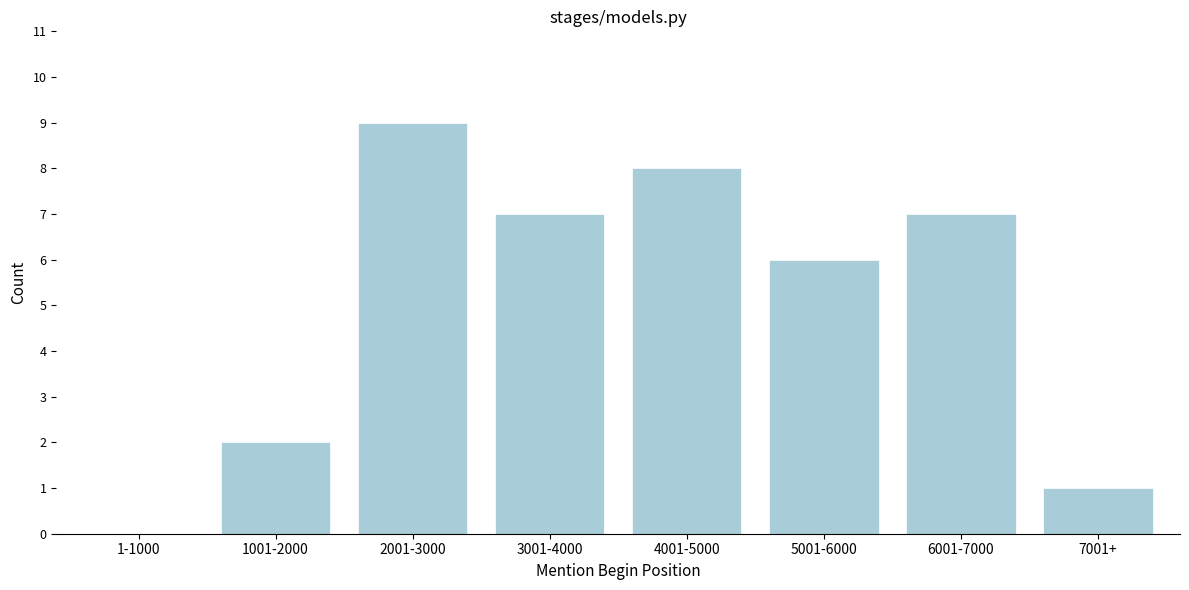

Reading right to left, transcribe all the data shown in this chart.

7001+=1	6001-7000=7	5001-6000=6	4001-5000=8	3001-4000=7	2001-3000=9	1001-2000=2	1-1000=0